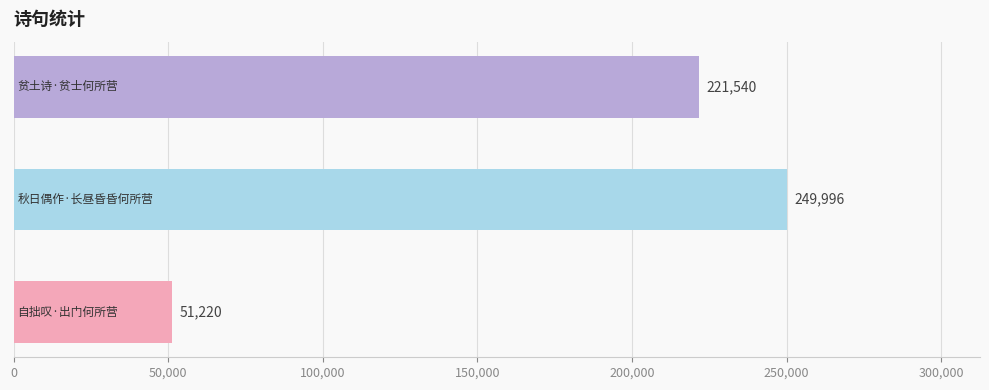

What is the difference between the maximum and minimum values?

198776